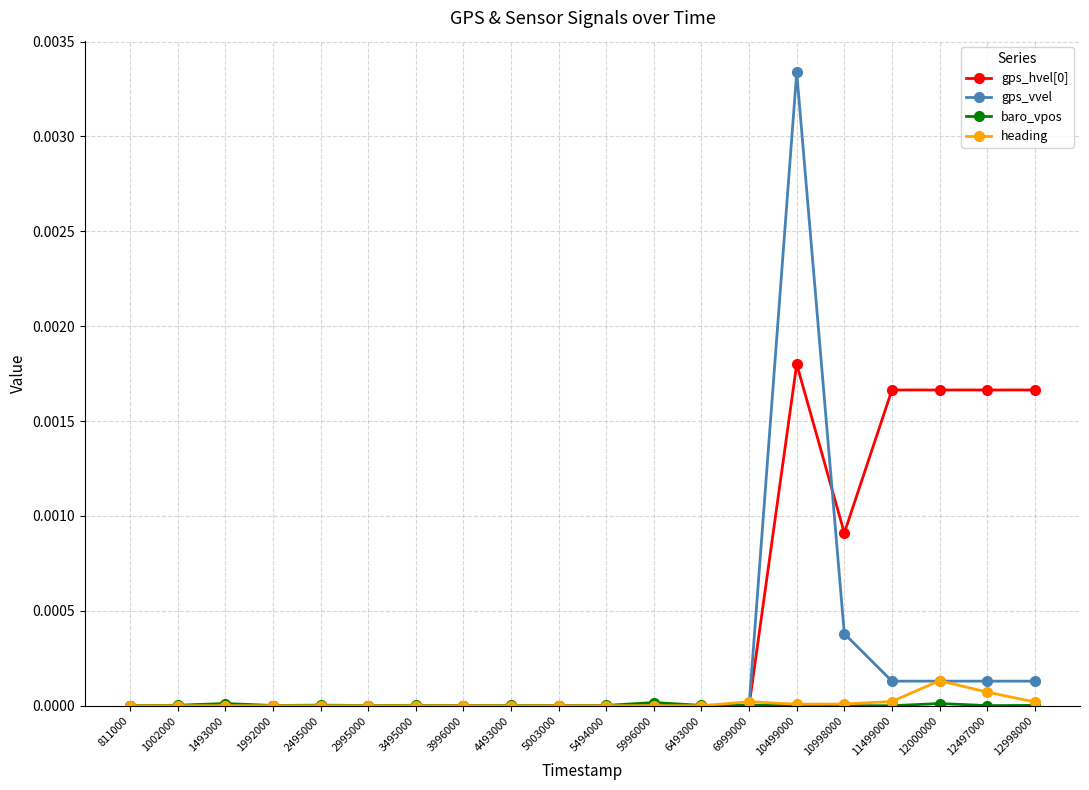

At which category is the sum across all series the highest?

10499000